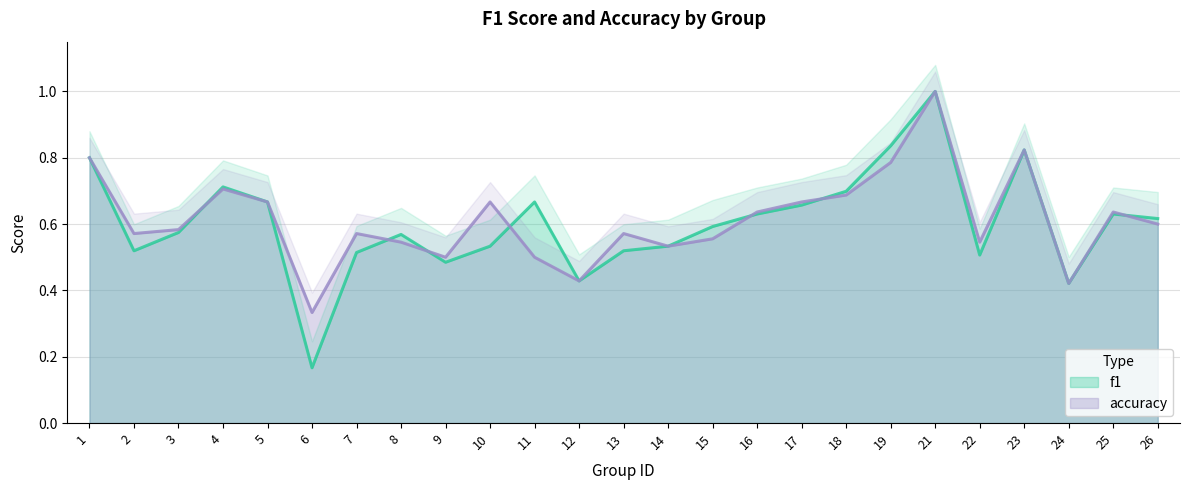

Reading left to right, list all the values displayed in this chart.

f1: 0.8	0.5	0.6	0.7	0.7	0.2	0.5	0.6	0.5	0.5	0.7	0.4	0.5	0.5	0.6	0.6	0.7	0.7	0.8	1.0	0.5	0.8	0.4	0.6	0.6
accuracy: 0.8	0.6	0.6	0.7	0.7	0.3	0.6	0.5	0.5	0.7	0.5	0.4	0.6	0.5	0.6	0.6	0.7	0.7	0.8	1.0	0.5	0.8	0.4	0.6	0.6